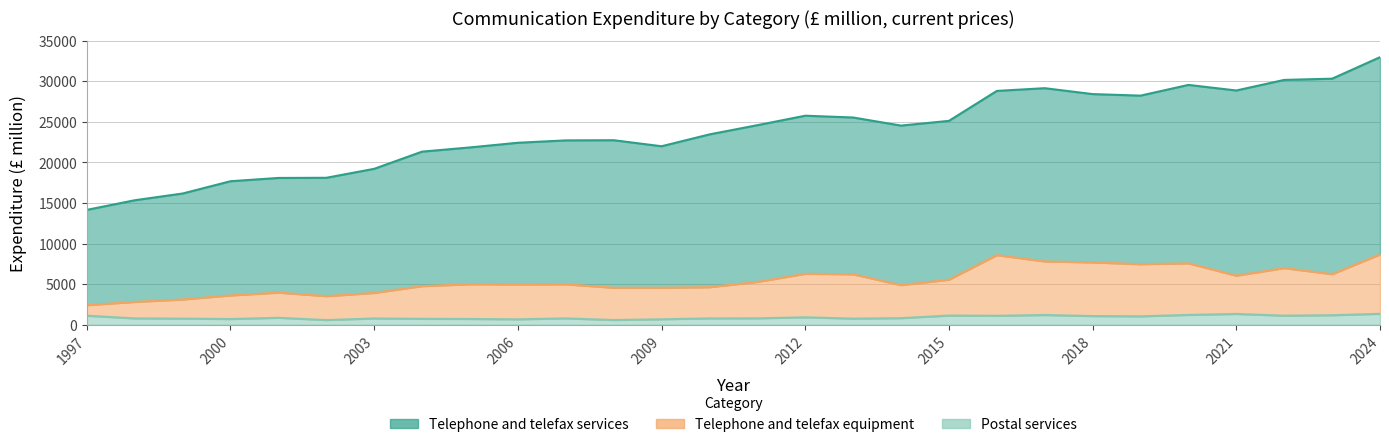

Rank the series by their average value, from highest to lowest.

Telephone and telefax services, Telephone and telefax equipment, Postal services